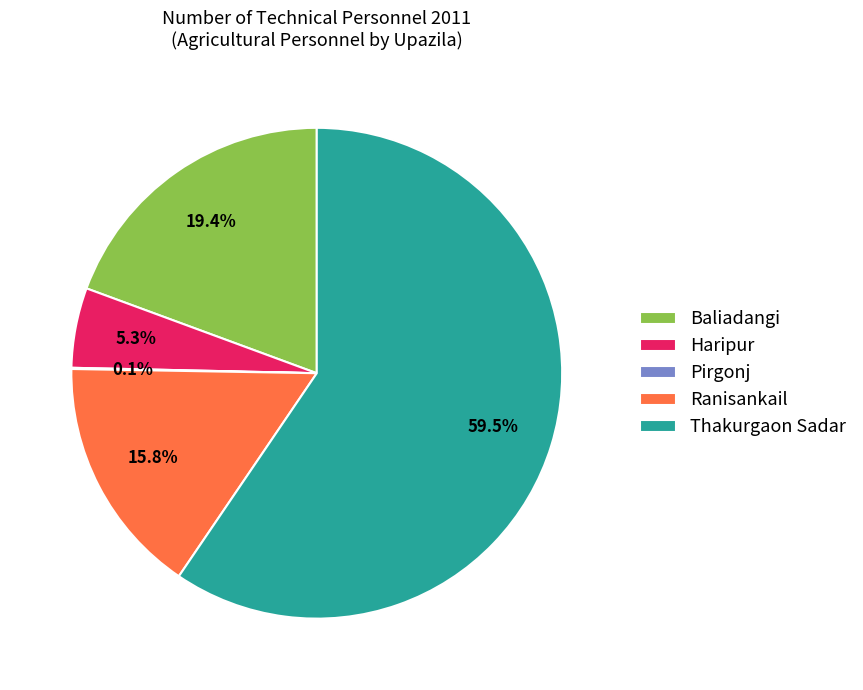

To the nearest percent, what portion does Baliadangi represent?

19%